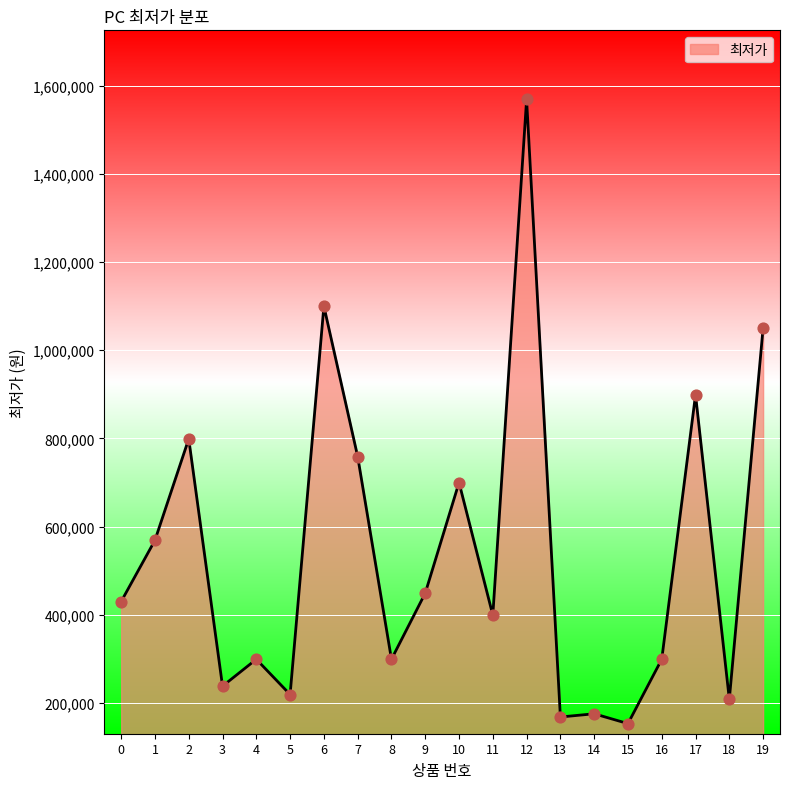

What is the ratio of the value at 4 to the value at 5?

1.4